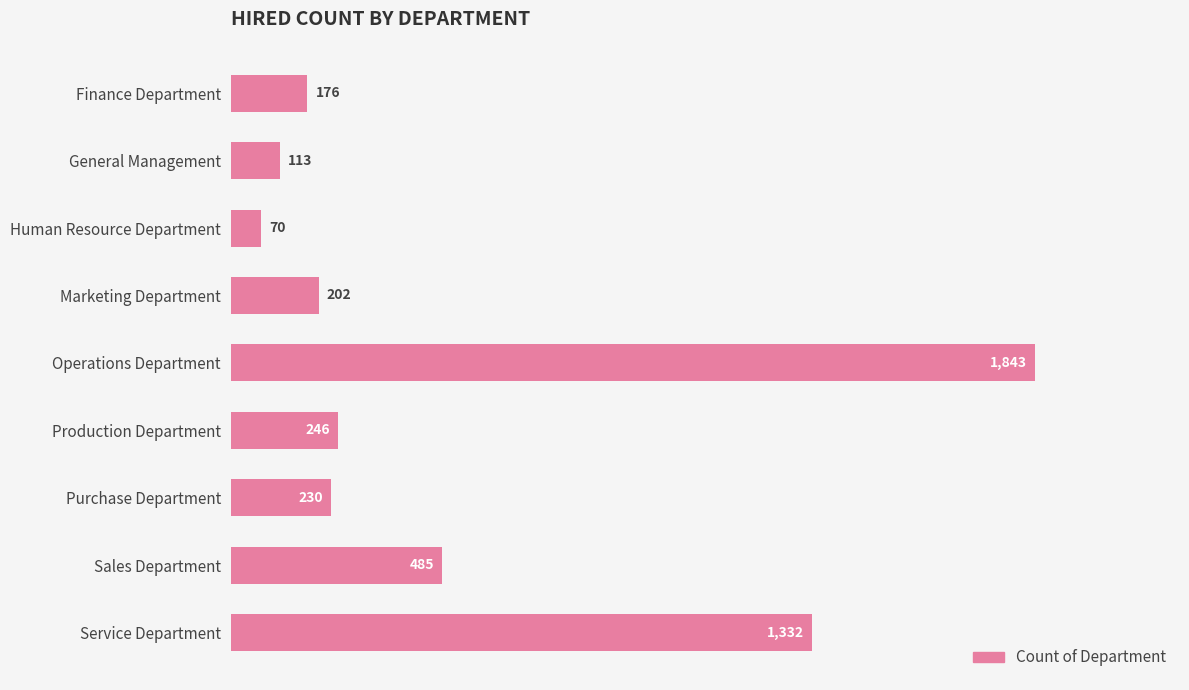

What is the smallest value displayed?

70